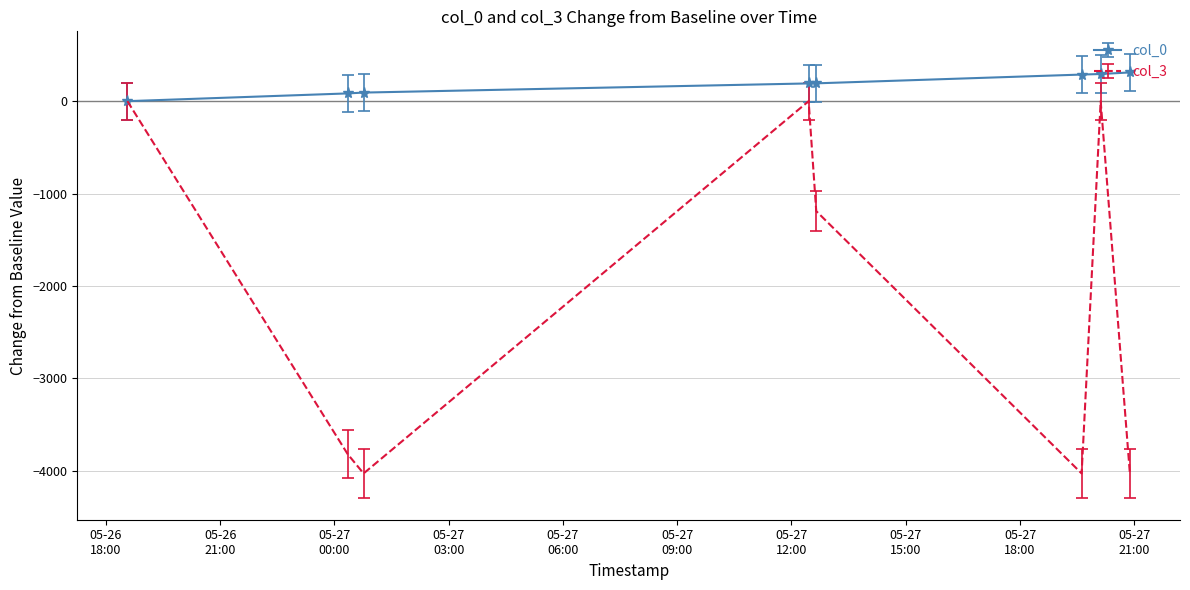

What is the minimum value shown in the chart?

-4030